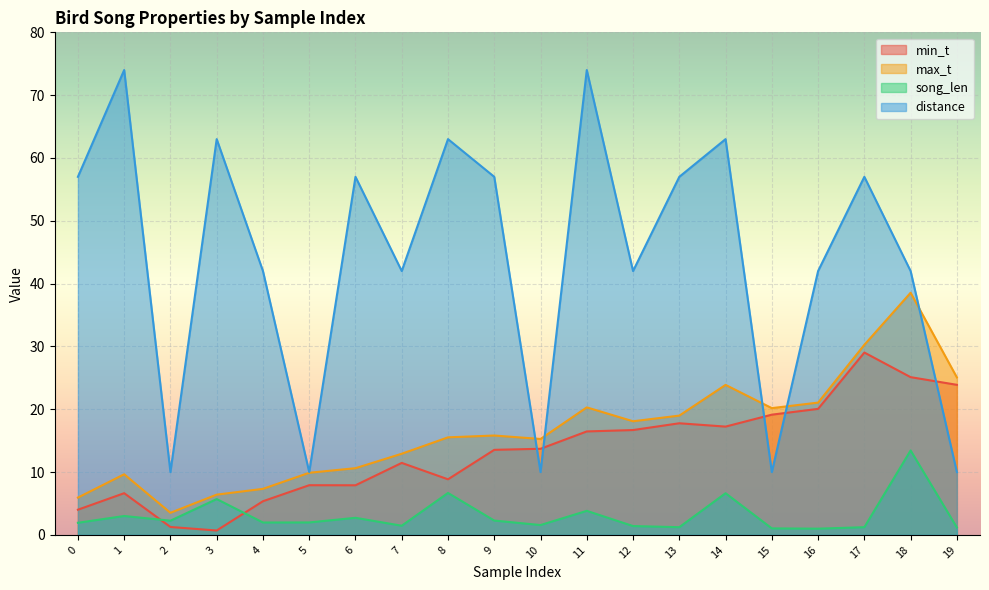

What is the difference between the maximum and minimum values in the song_len series?

12.4